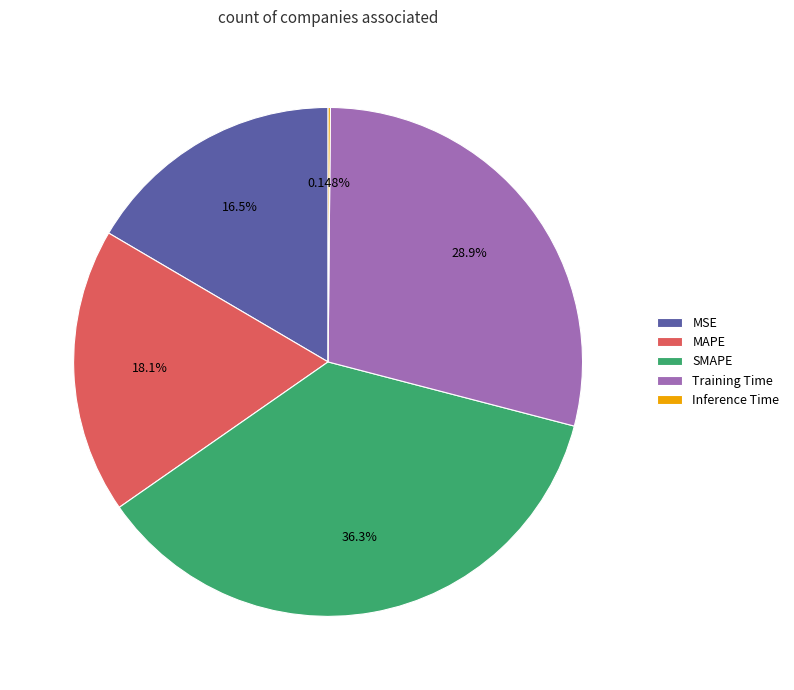

Which category has the biggest portion of the pie?

SMAPE